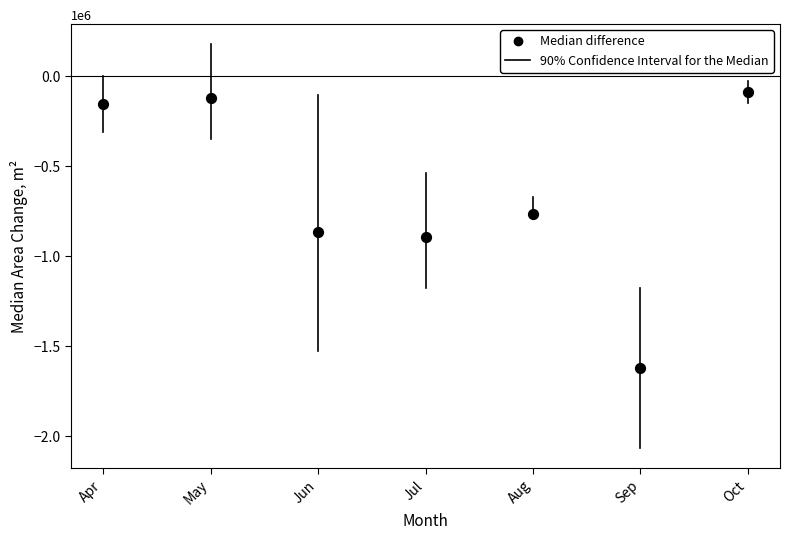

What is the range of Y values (max minus min)?

1534950